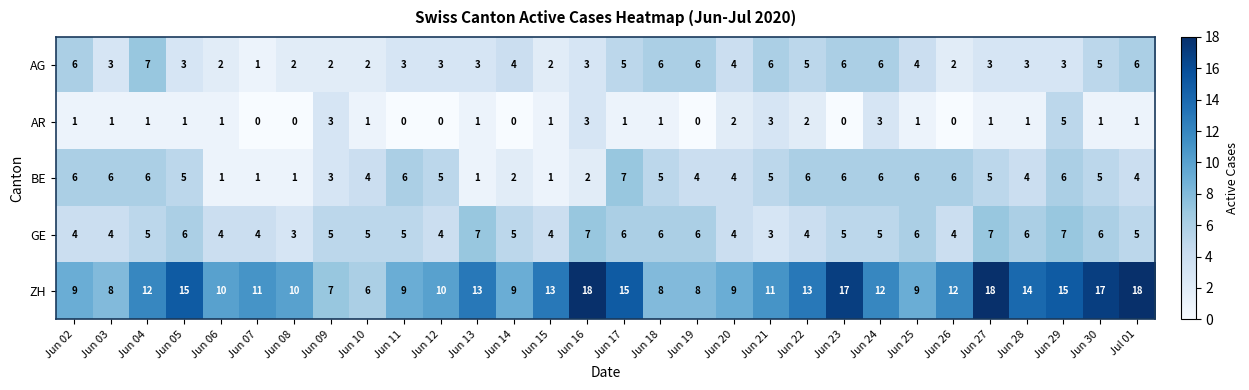

Count the number of categories in the chart.

30